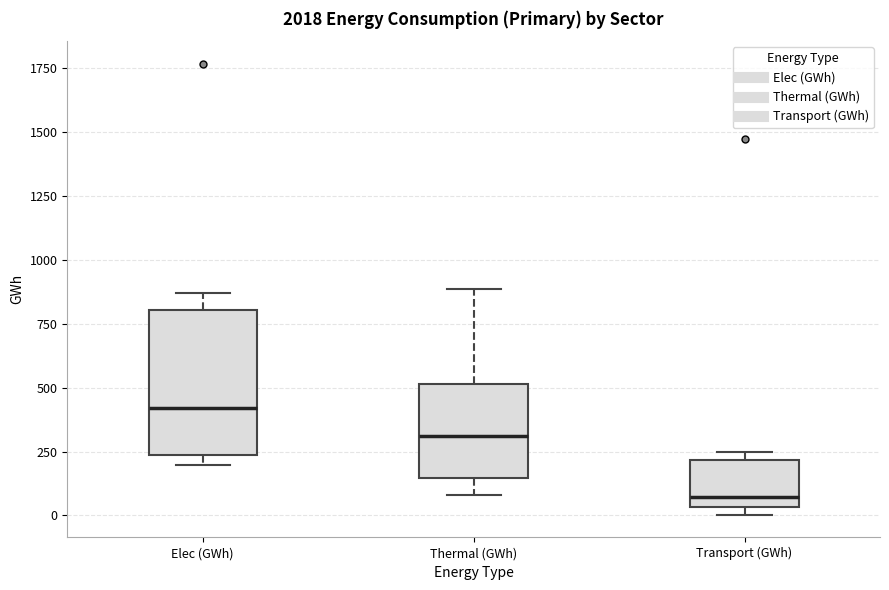

Where does the lower whisker of the box for Thermal (GWh) end on the y-axis? The values are not printed on the chart, so give them approximately, as read against the axis.

100